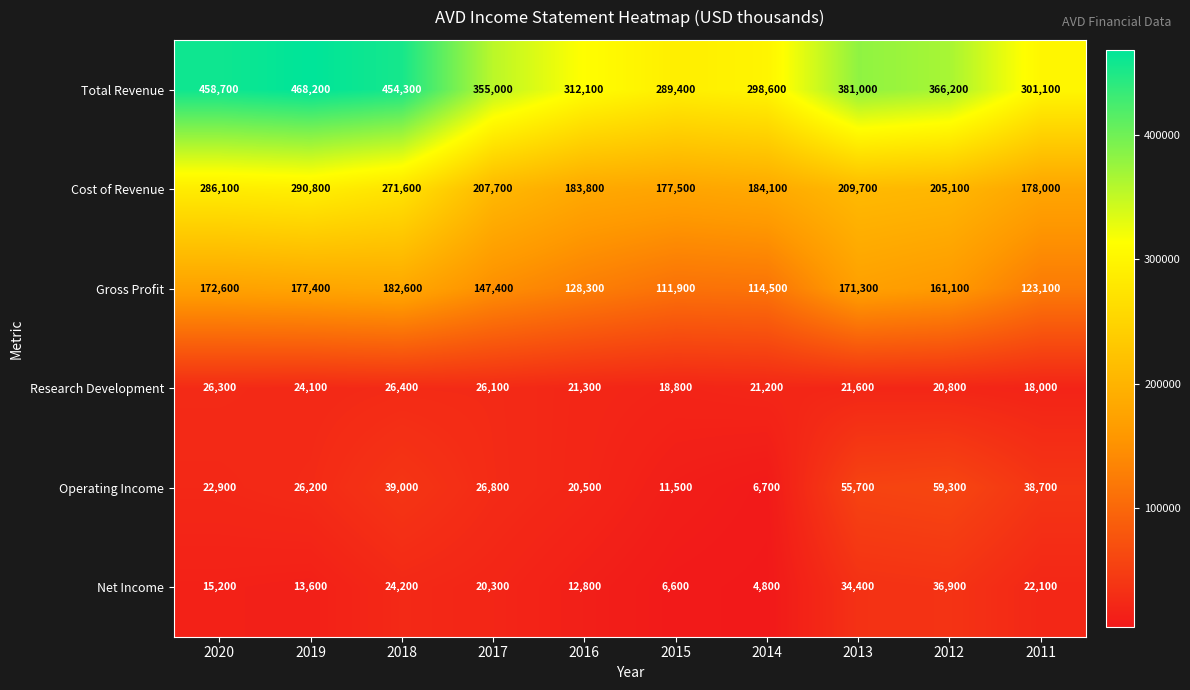

List the series in order of their peak value, highest first.

Total Revenue, Cost of Revenue, Gross Profit, Operating Income, Net Income, Research Development